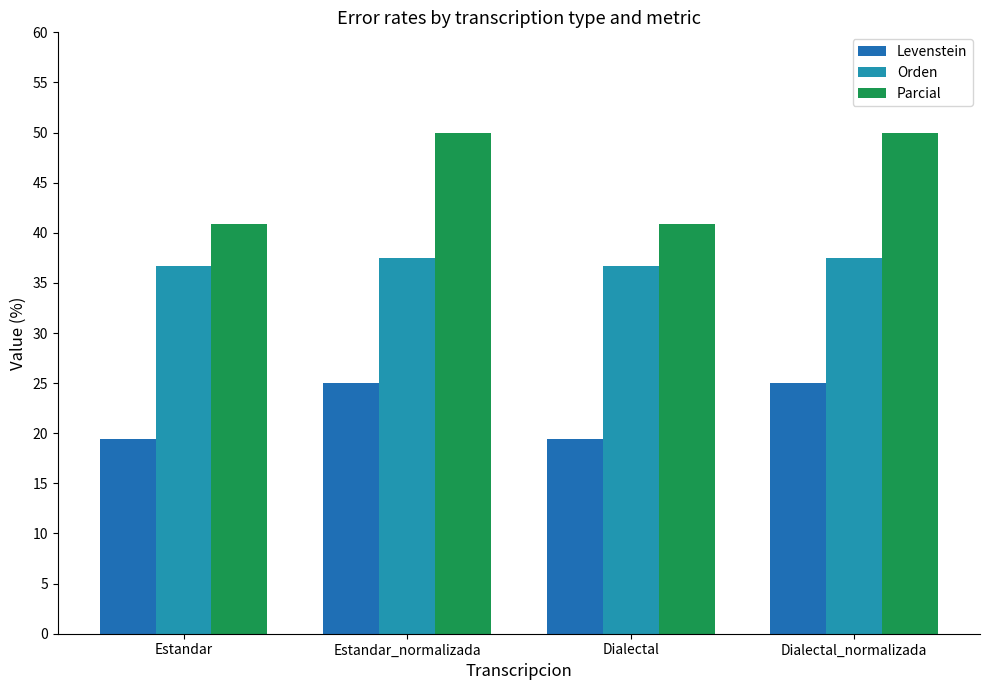

What is the label of the 4th bar from the right?

Estandar